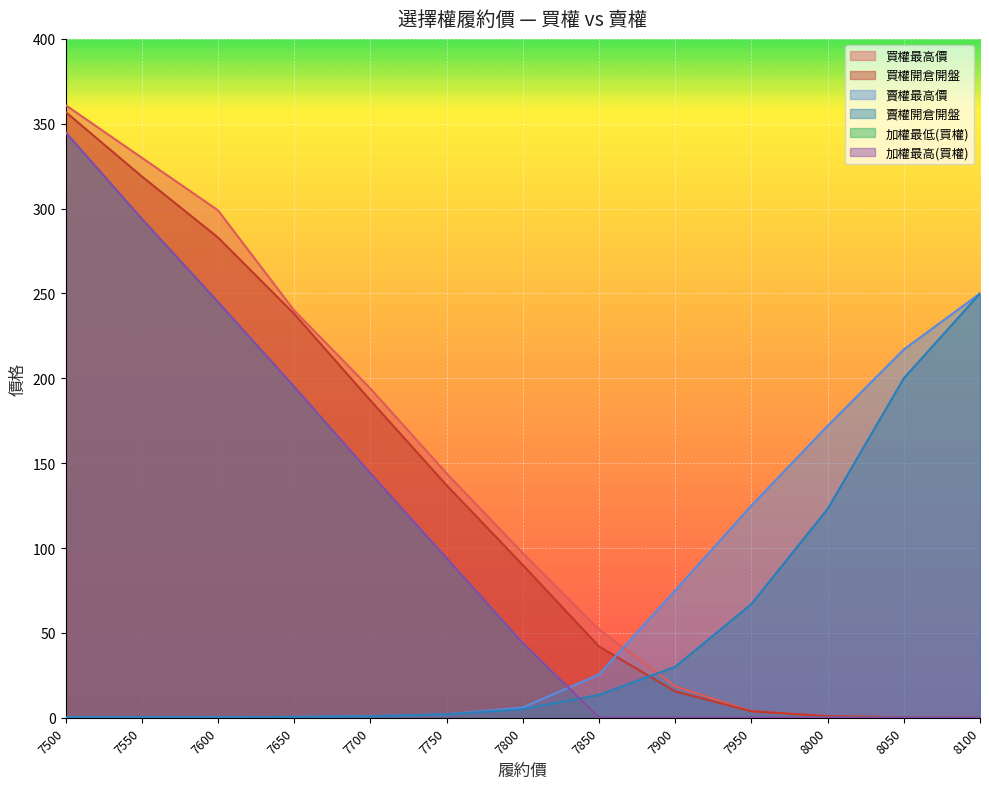

True or false: 賣權開倉開盤 has a value of 123.0 at 8000.

True